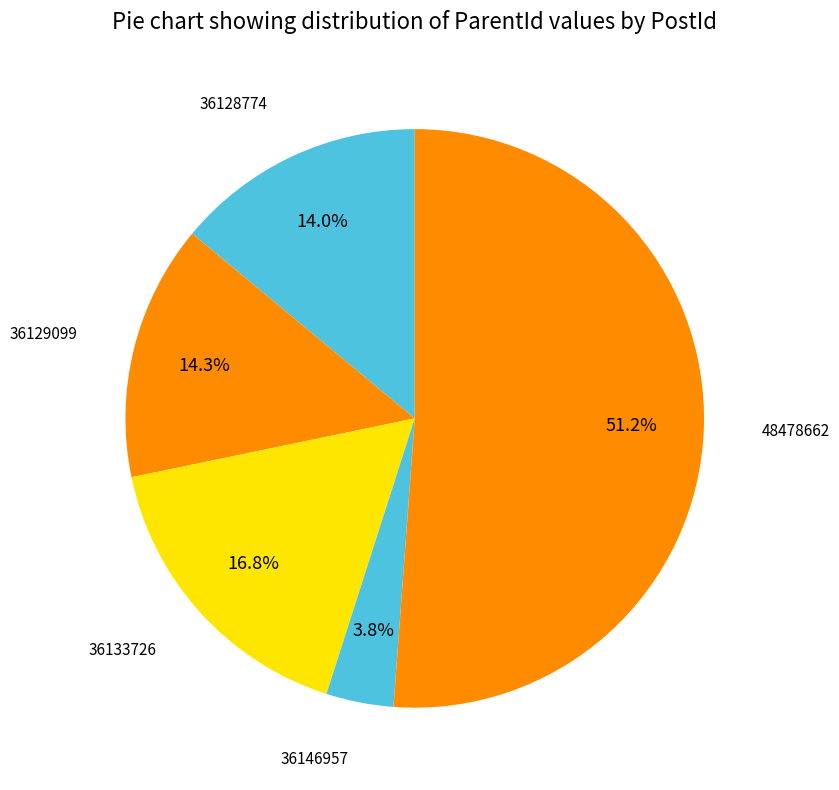

How many slices are in this pie chart?

5